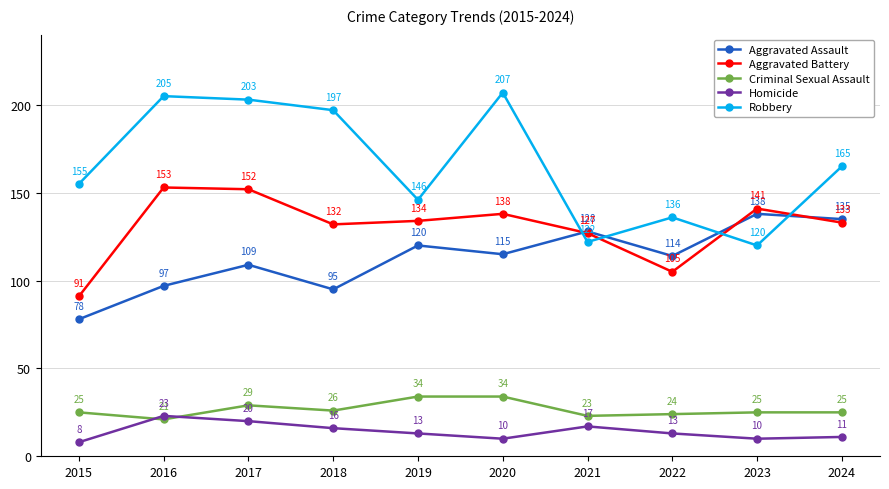

At which label does Homicide first exceed 13?

2016